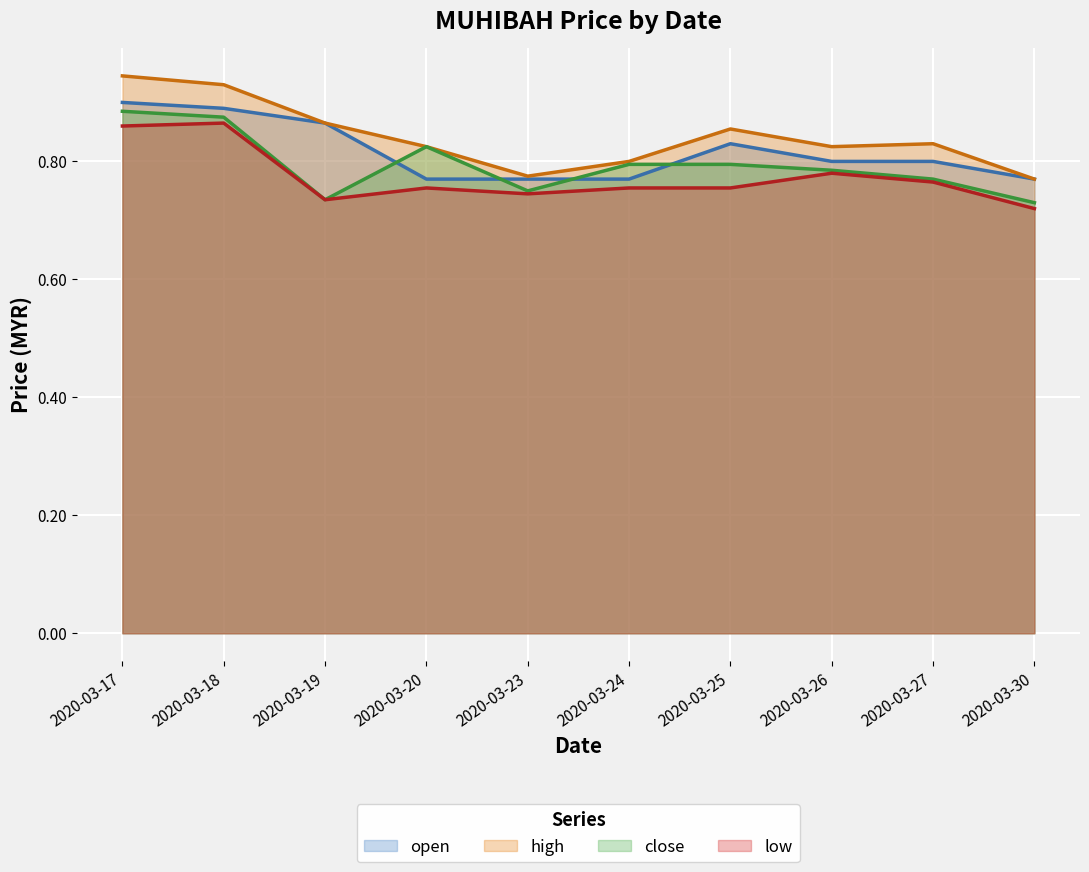

What is the value of the high point at the 9th from the left?

0.8